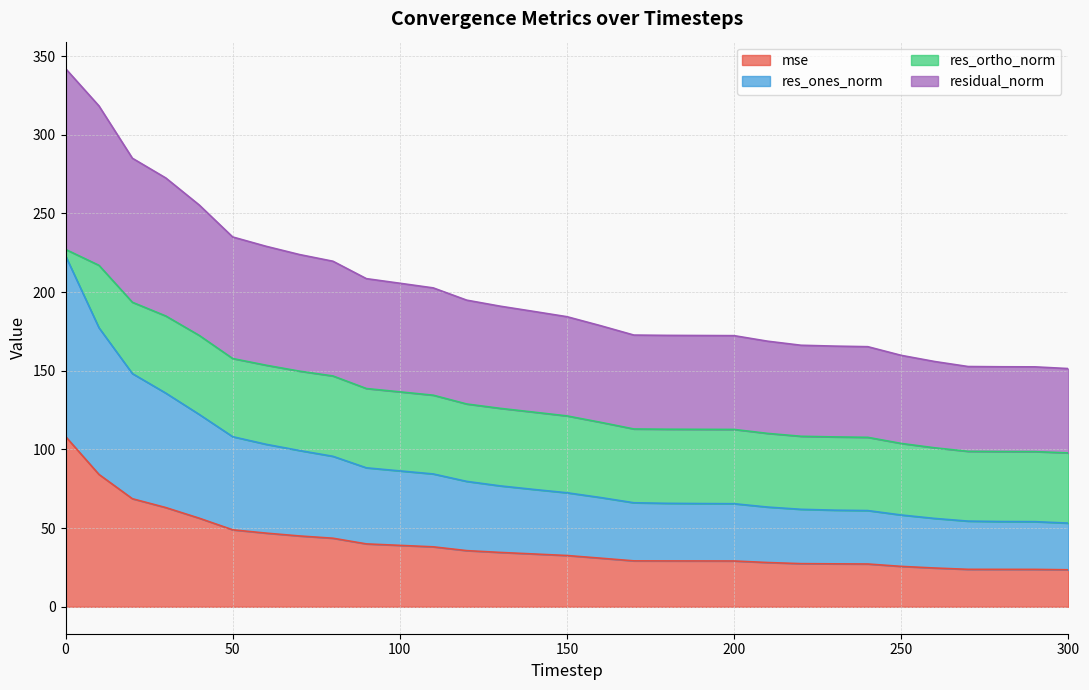

True or false: mse has a value of 40.0 at 90.

True